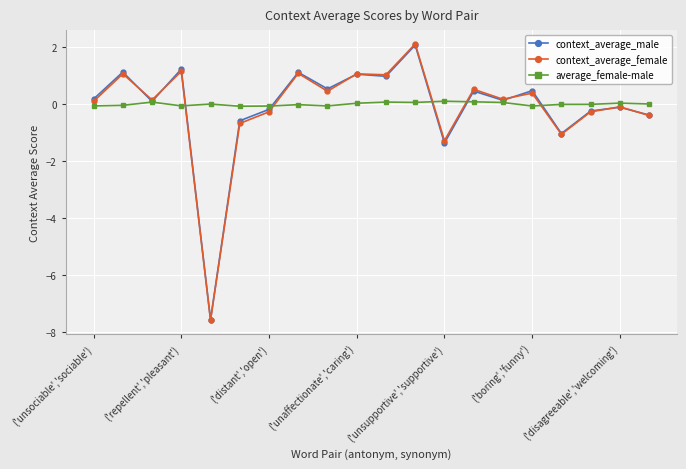

True or false: context_average_male has more than 0 interior local peaks.

True